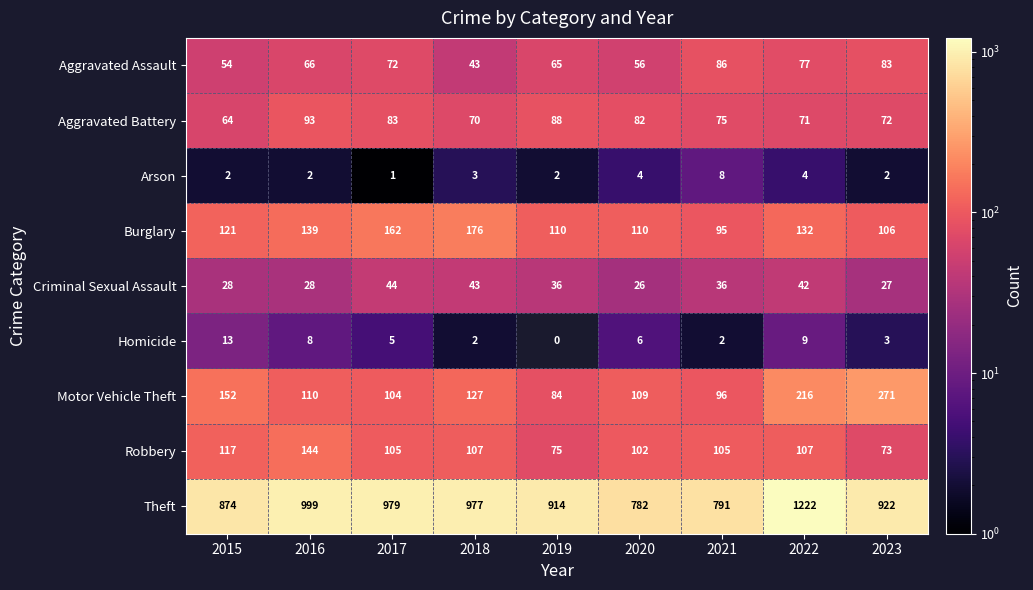

The value of Robbery at 2018 is 178. True or false?

False